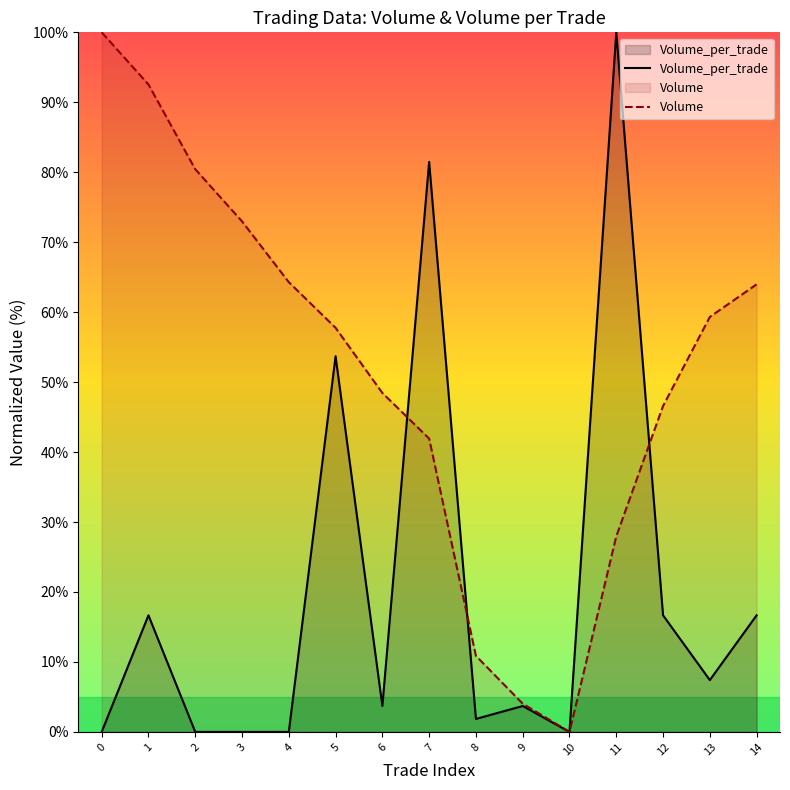

The Volume_per_trade series shows 3.7 at 9. True or false?

True